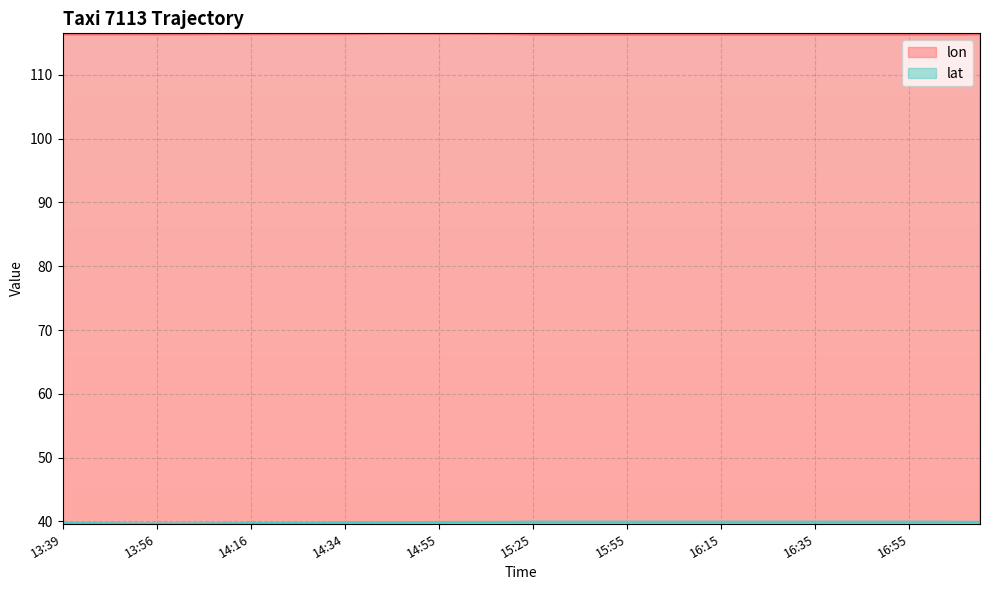

Is the value of lat at 15:00 greater than the value of lon at 17:00?

No